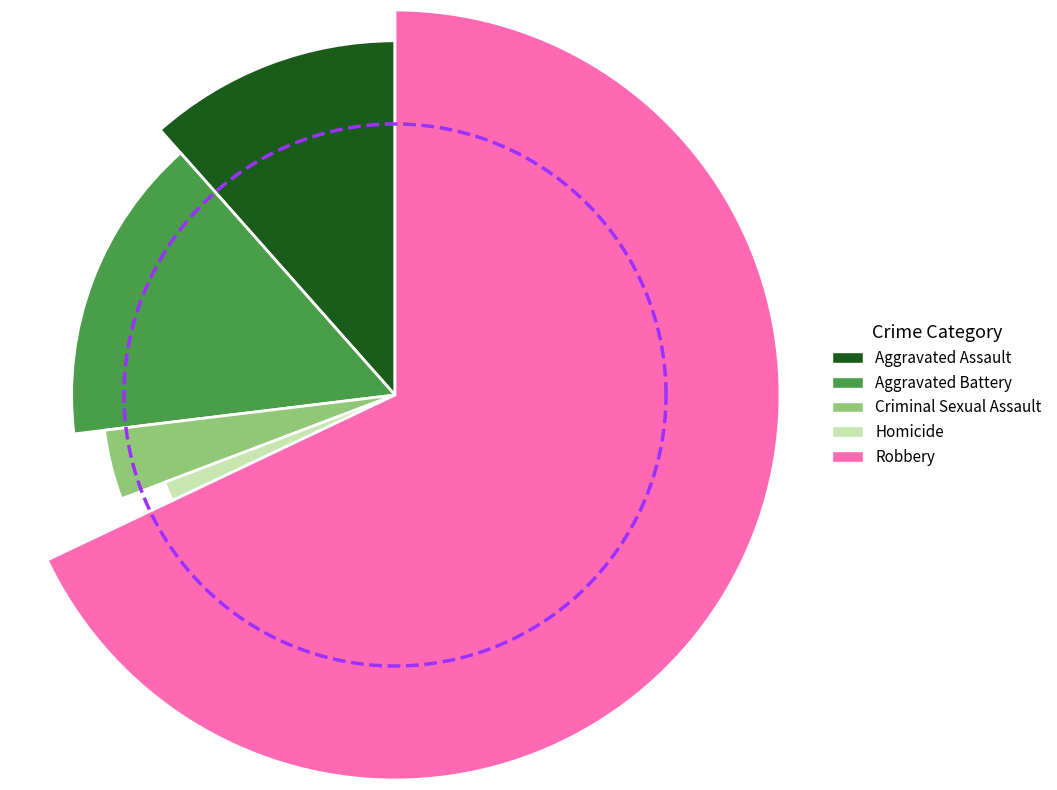

Between Aggravated Battery and Robbery, which is larger?

Robbery